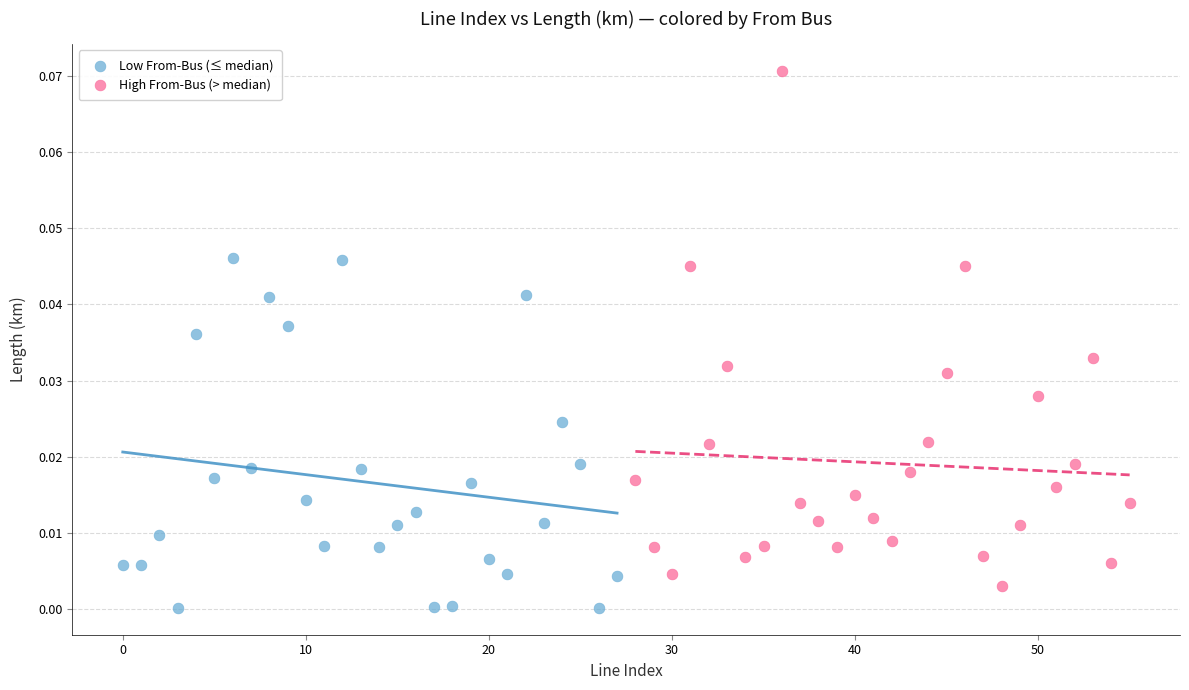

Which series contains the highest Y value?

High From-Bus (> median)